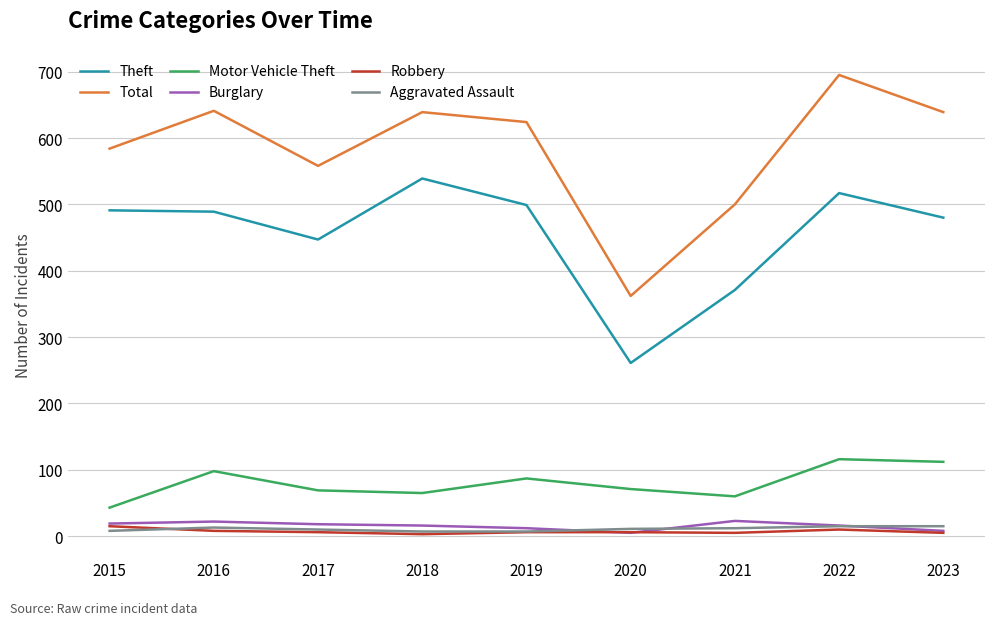

Which series has the largest total across all categories?

Total